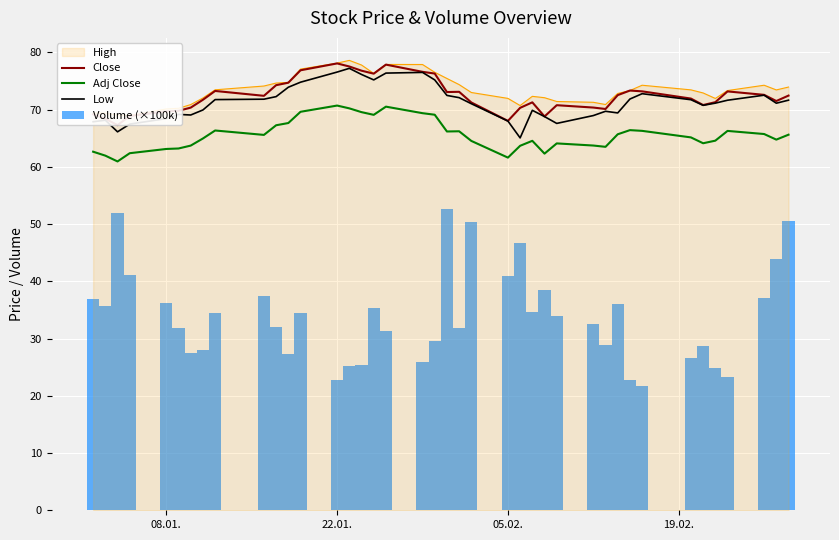

At how many categories does at least one series exceed 65?

40